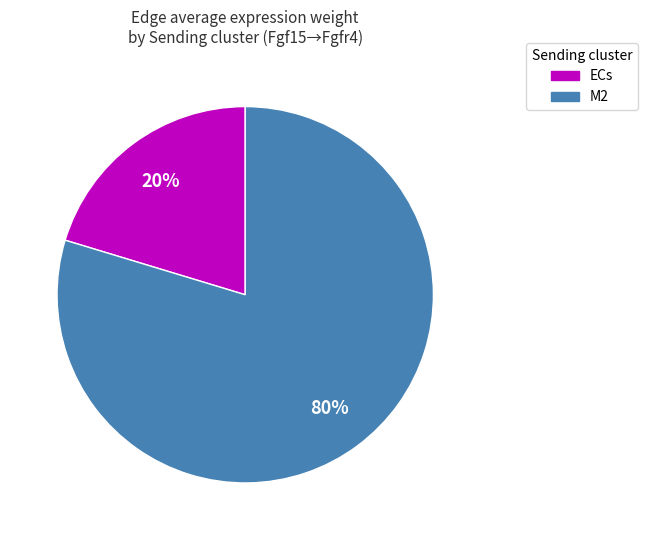

What is the largest slice in the pie chart?

M2